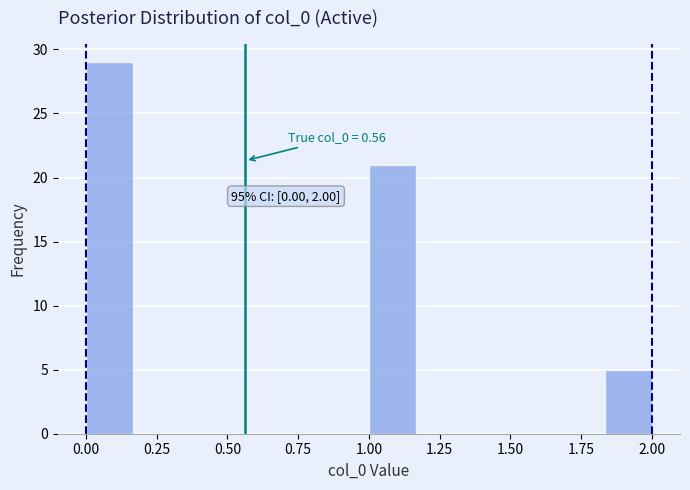

Read against the x-axis, roughly where is the centre of the tallest bar?

0.10